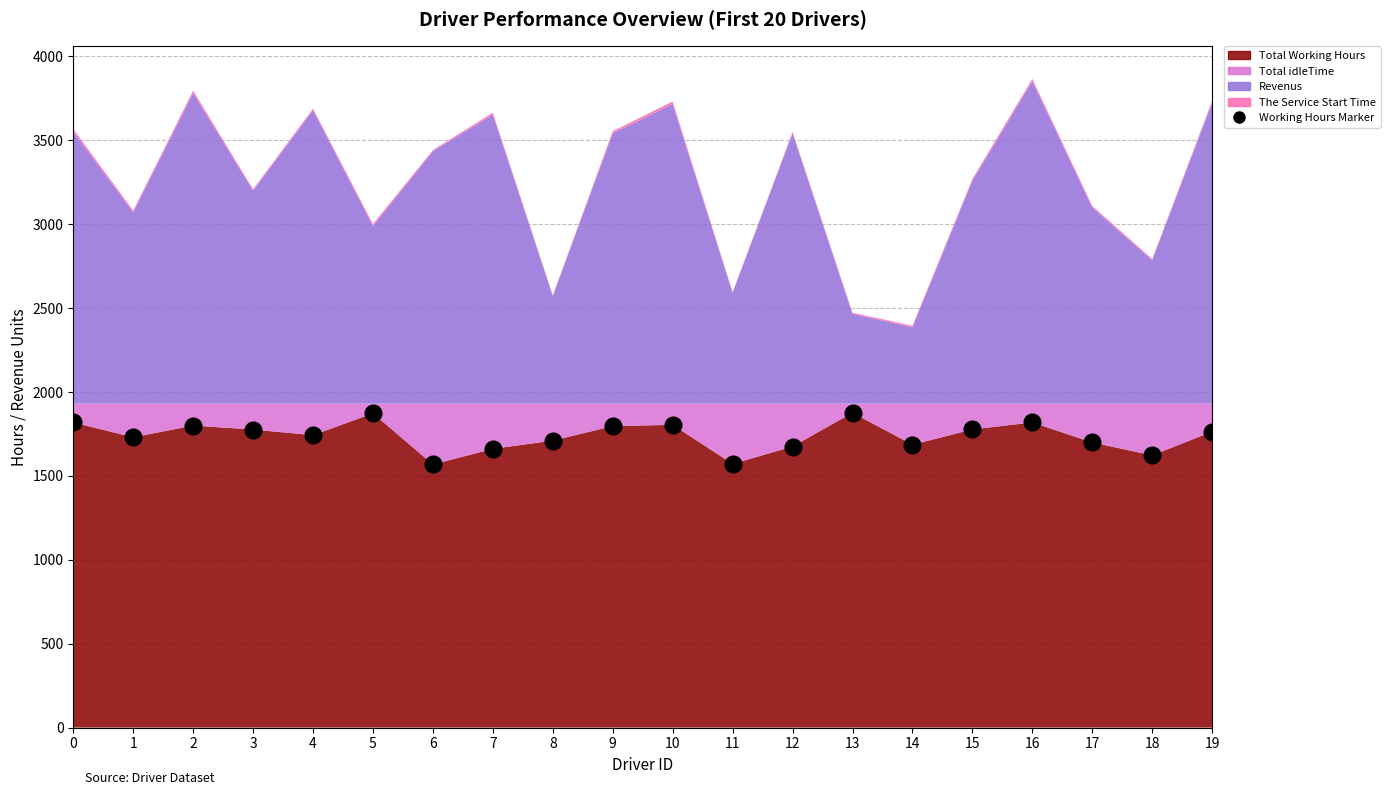

Does the chart have visible grid lines?

Yes